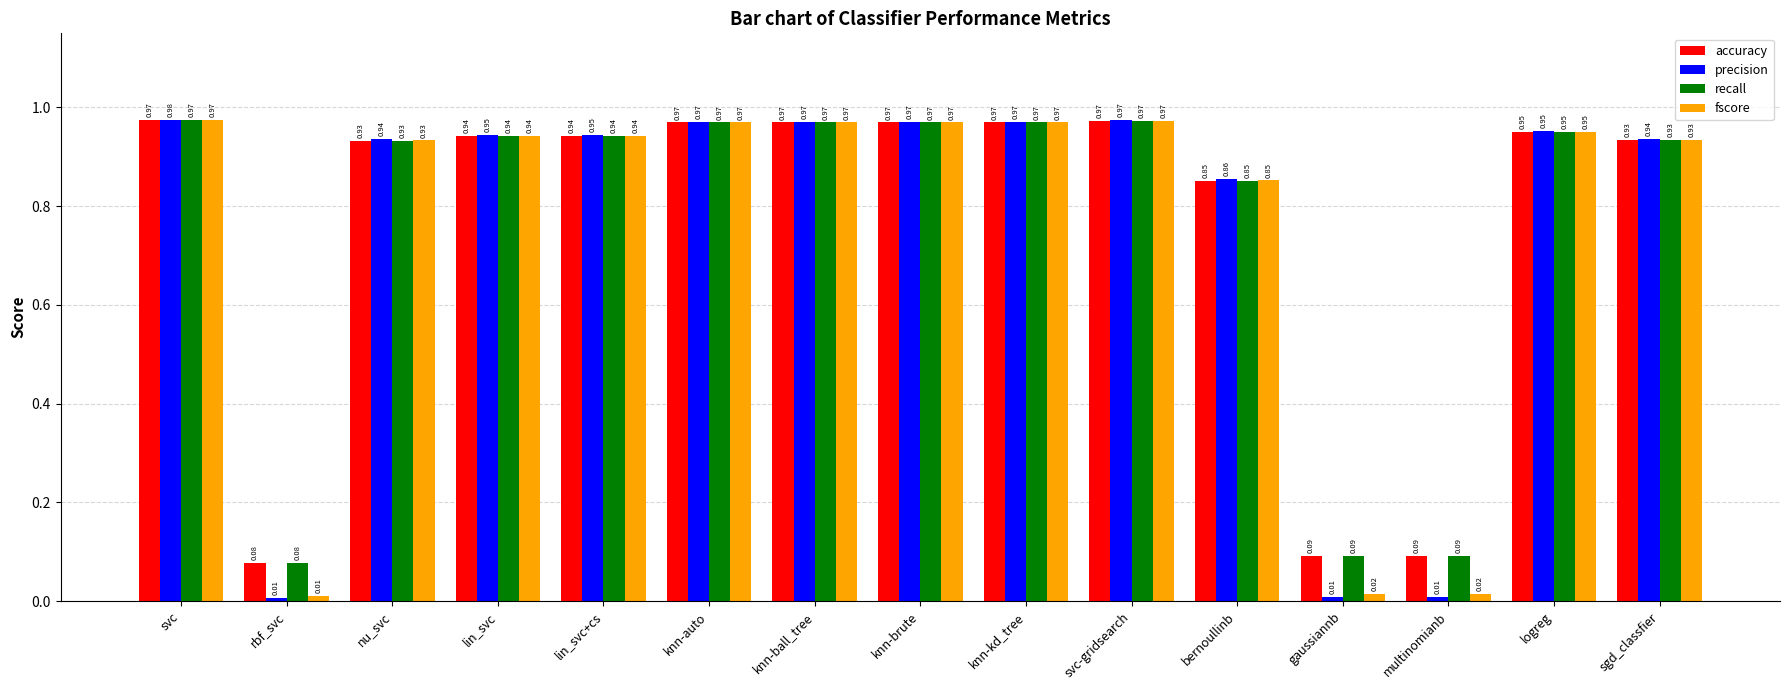

Where is fscore nearest to the value 0?

rbf_svc